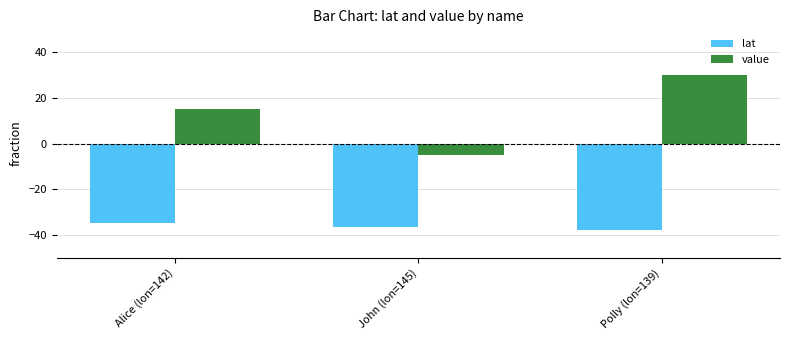

Does the chart contain stacked bars?

No